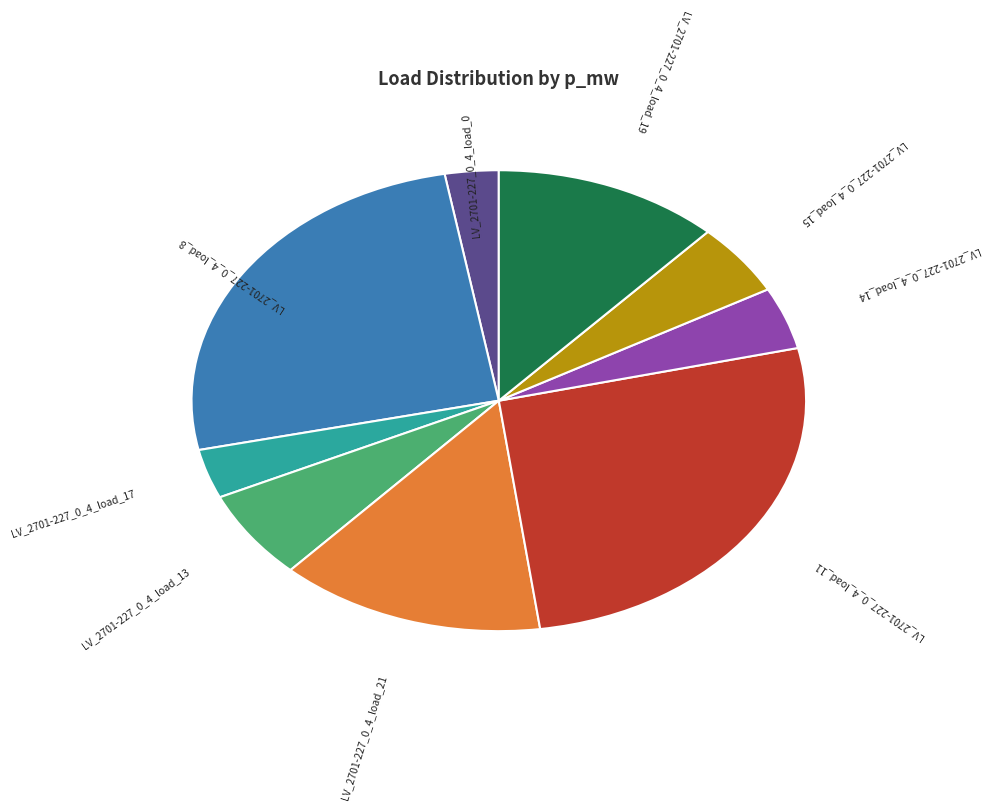

Does any single category account for the majority?

No